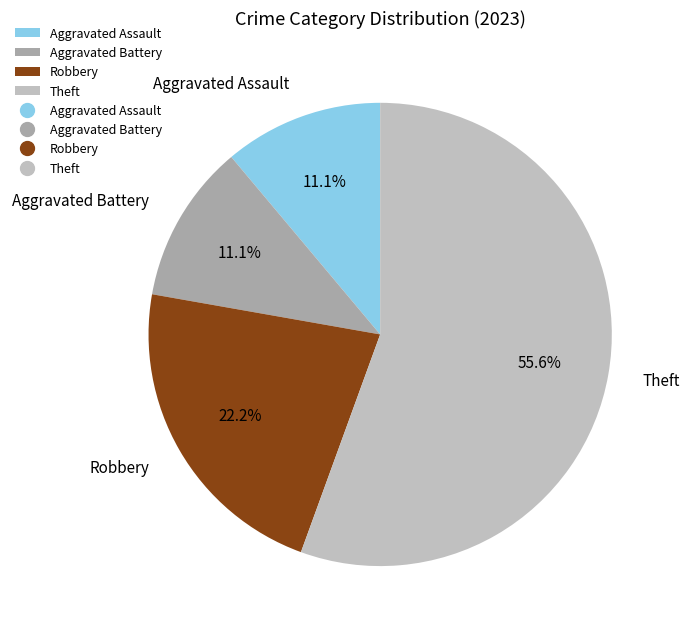

To the nearest percent, what portion does Aggravated Assault represent?

11%